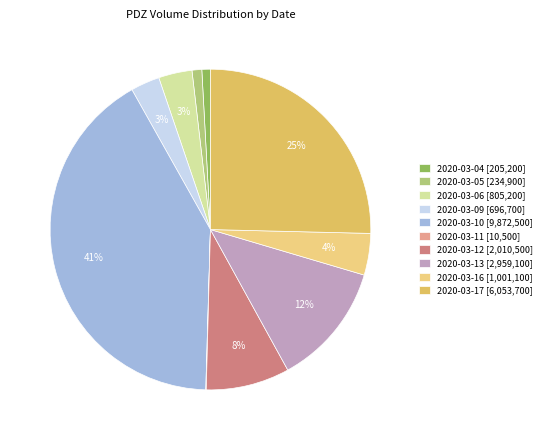

Does 2020-03-12 represent more than half of the total?

No